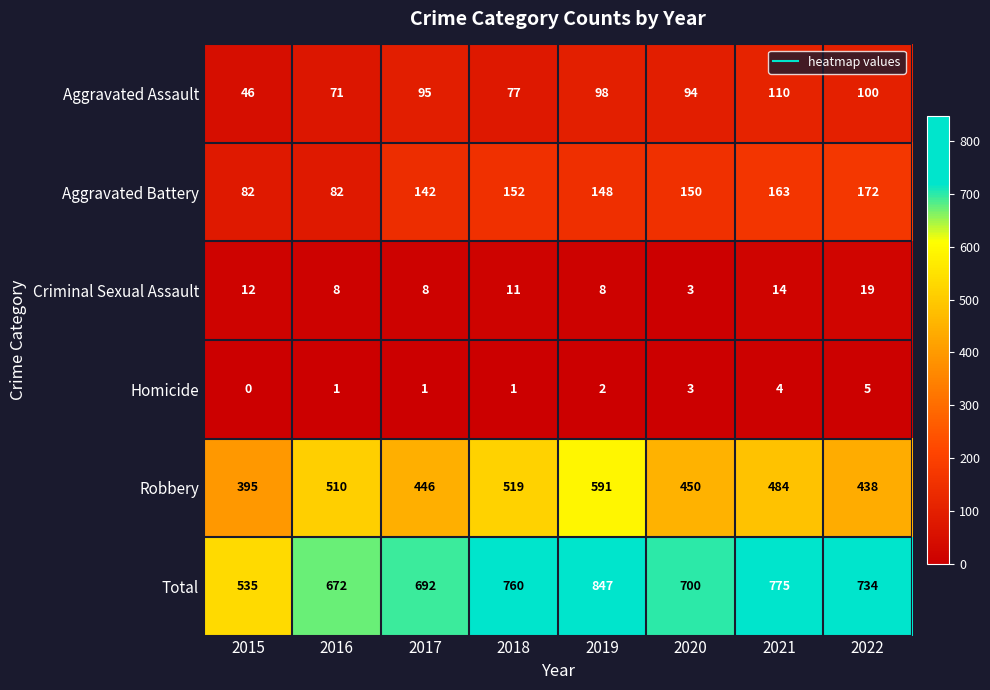

Which series changed the most between 2016 and 2018?

Total